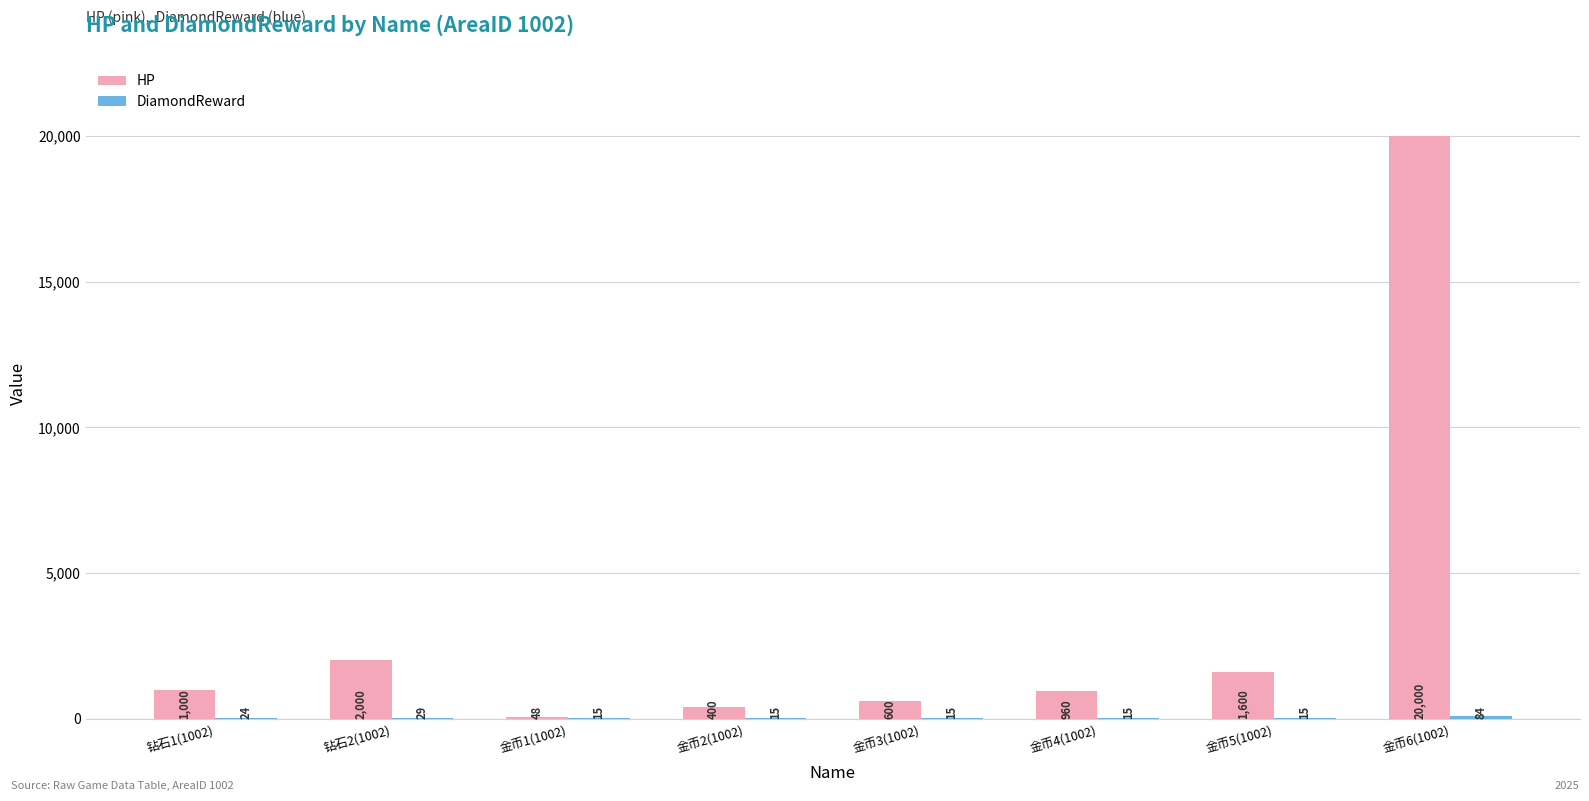

Is it true that HP equals 2000 at 钻石2(1002)?

True